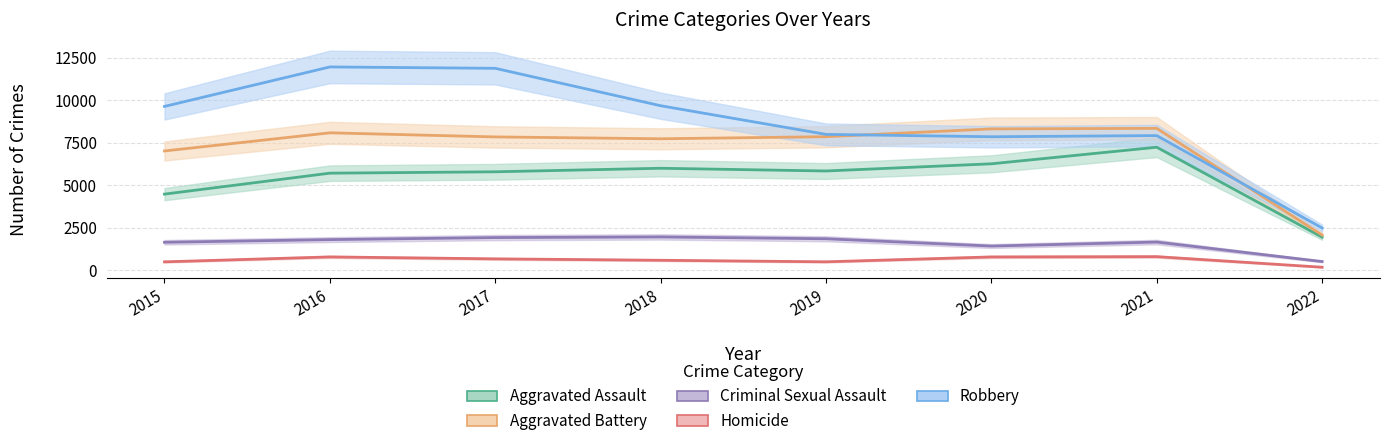

List the labels in order of Homicide value, smallest first.

2022, 2015, 2019, 2018, 2017, 2020, 2016, 2021